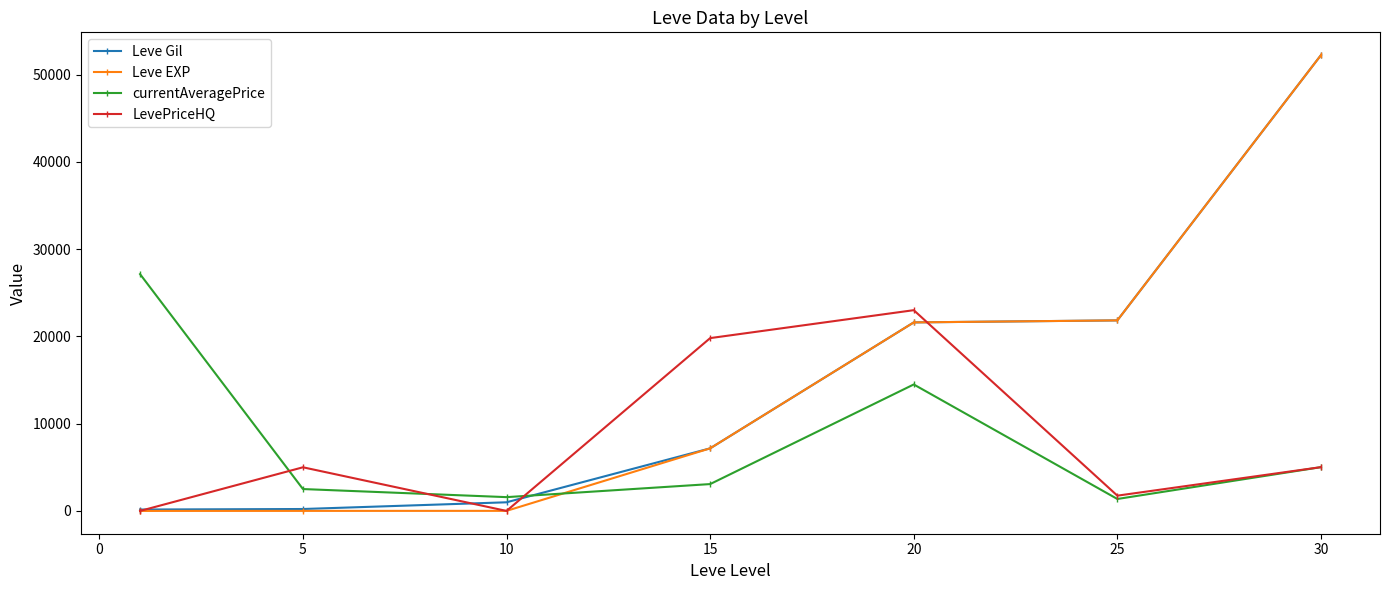

Which series has the largest range (max minus min)?

Leve EXP